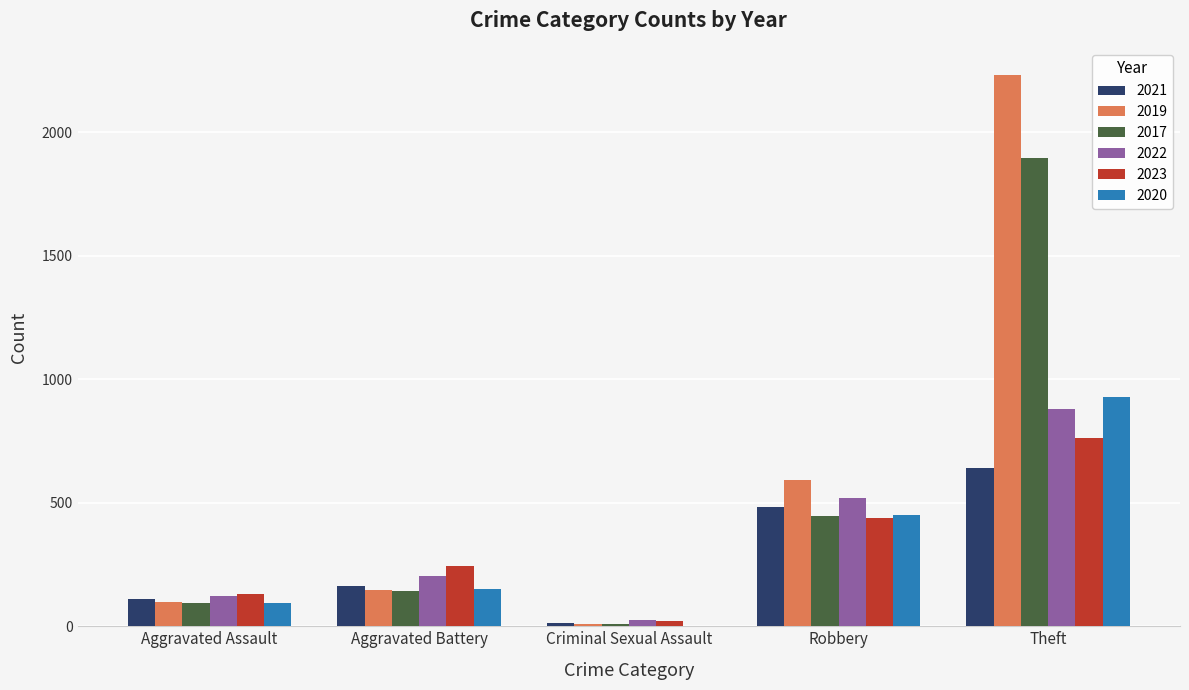

What is the sum of all 2023 values?

1600